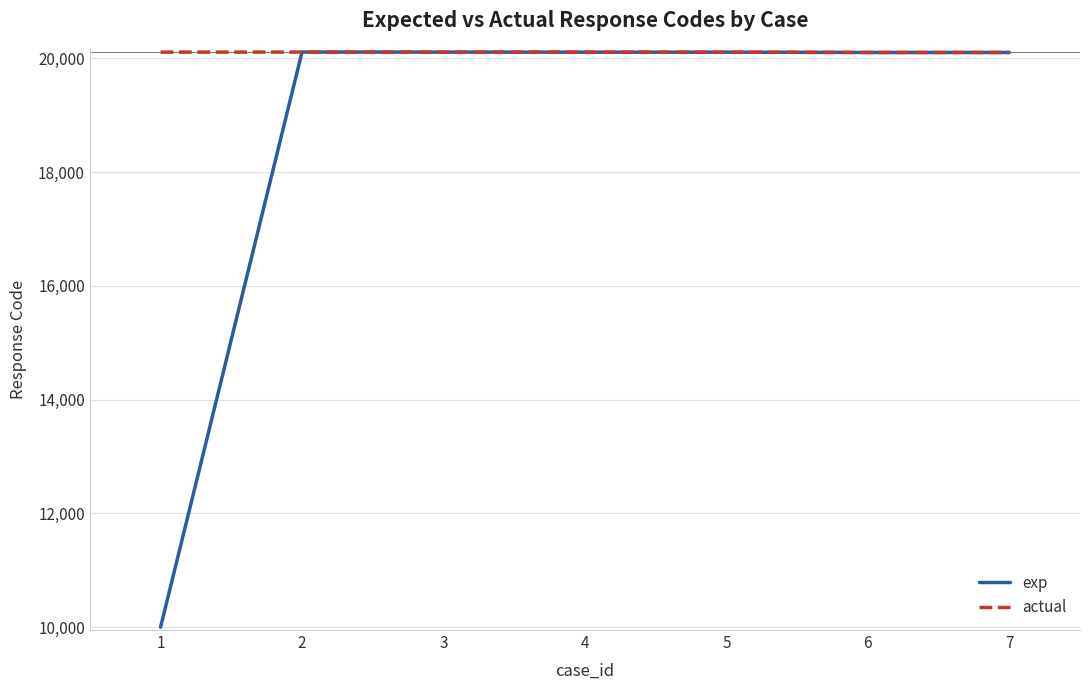

Which series has the largest total across all categories?

actual